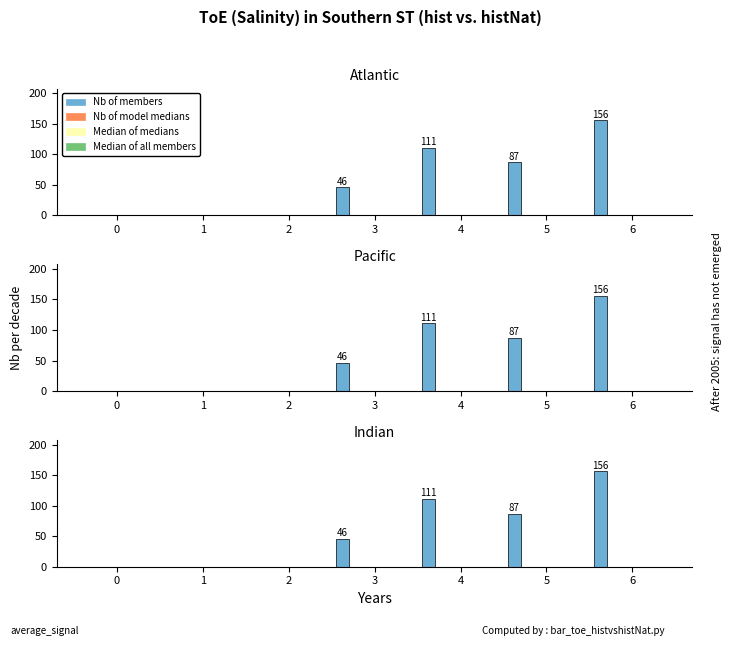

The Median of medians series shows 0 at 6. True or false?

True